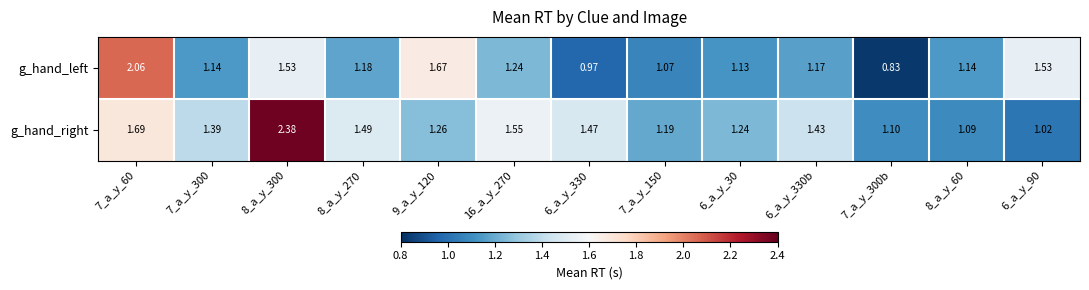

Which category has the lowest value across all series?

7_a_y_300b